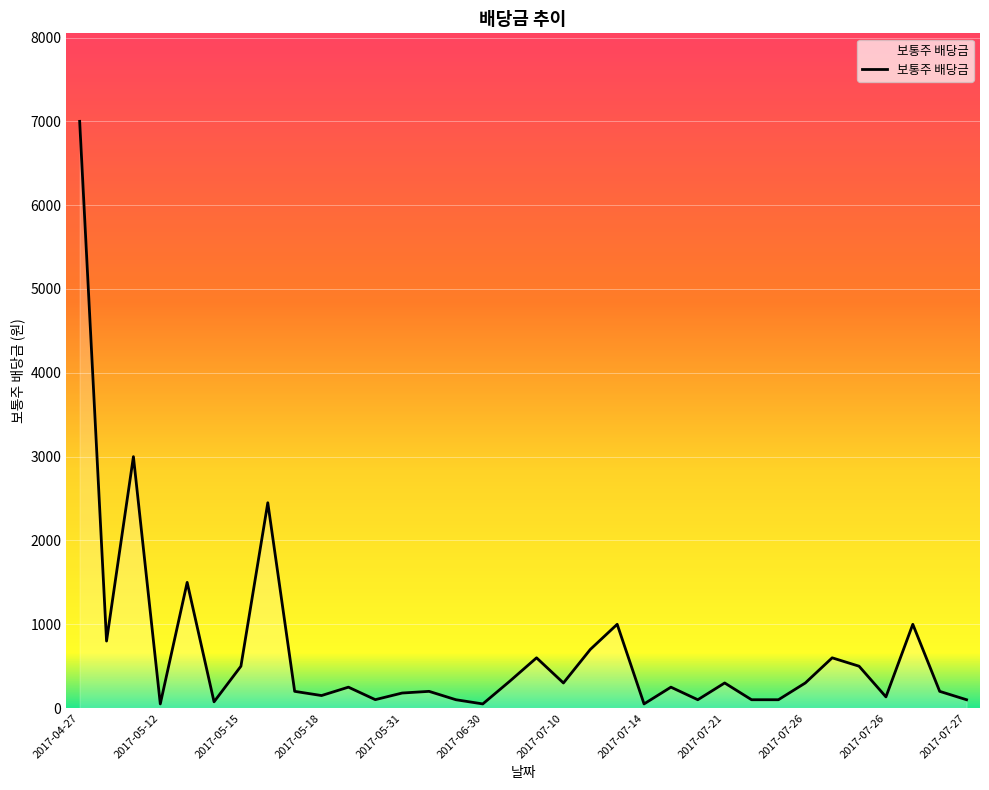

What is the greatest value displayed?

7000